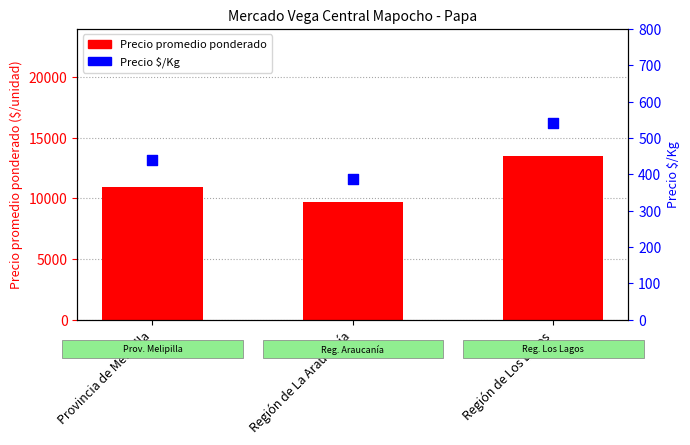

Which series reaches the maximum Y coordinate?

Precio promedio ponderado